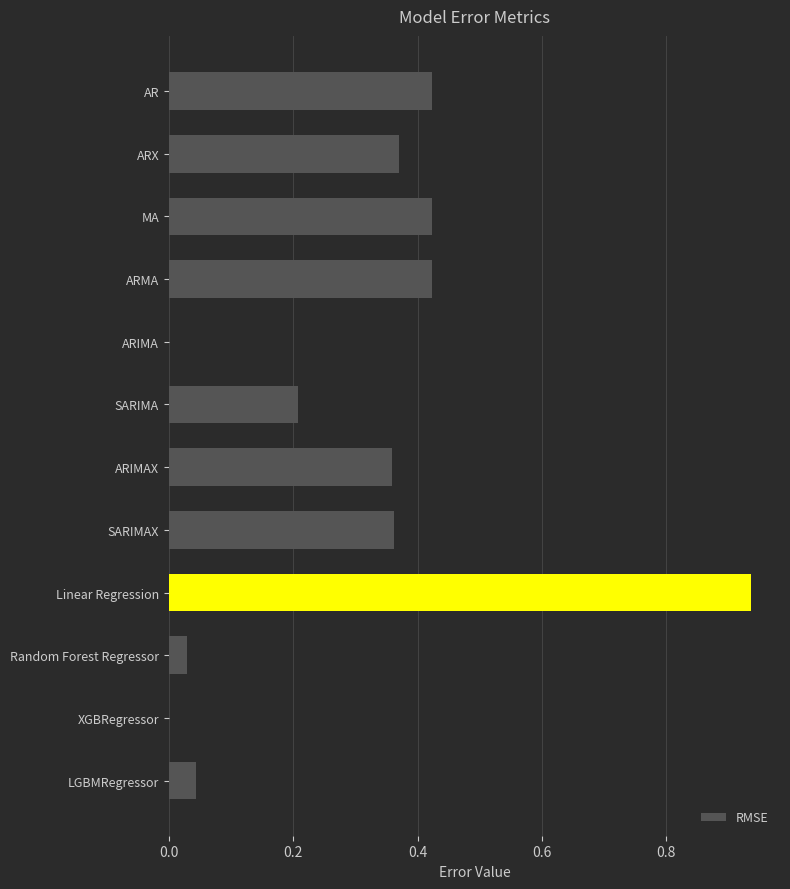

Are the bars horizontal?

Yes